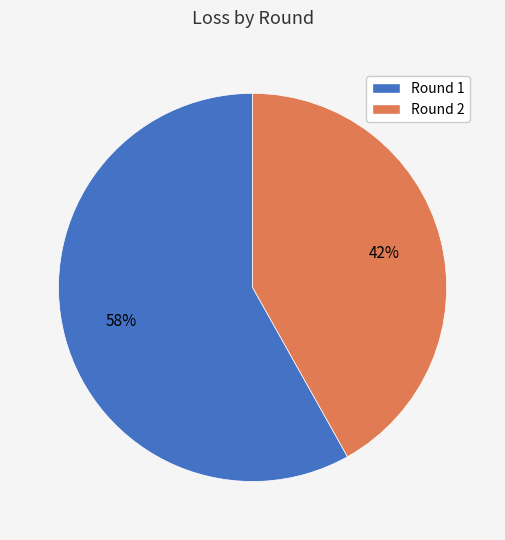

Combined, do Round 1 and Round 2 account for over 50%?

Yes